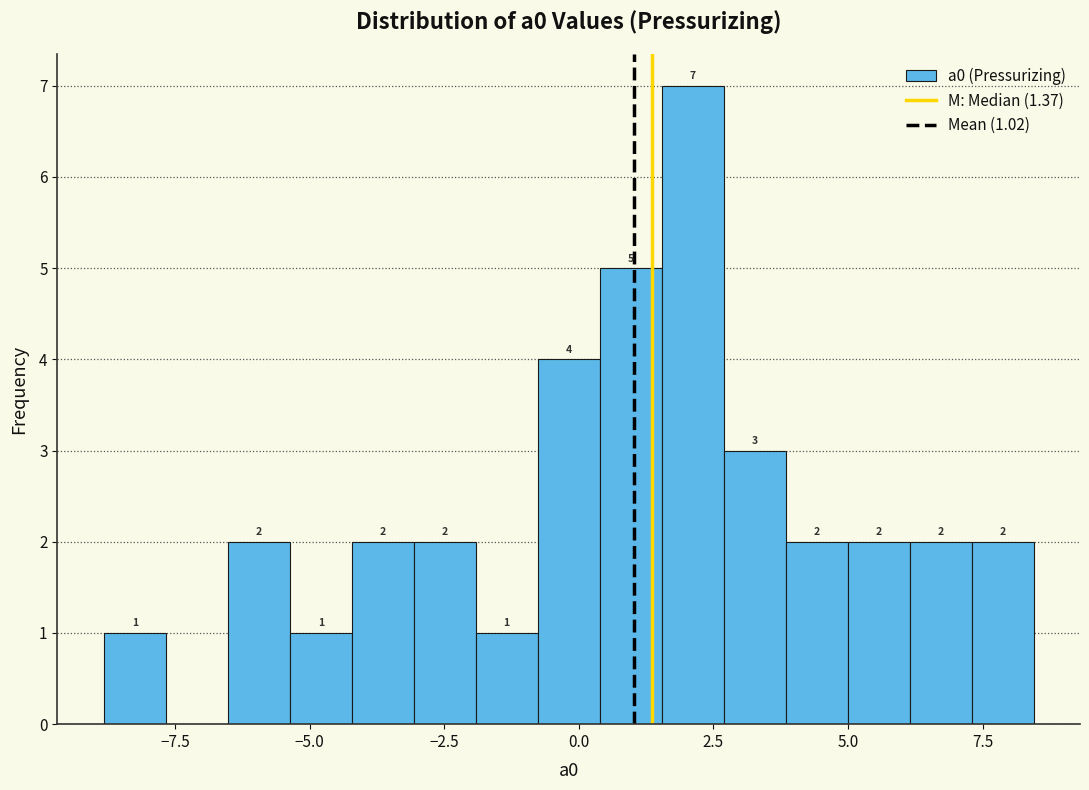

Read against the x-axis, roughly where is the centre of the tallest bar?

2.0